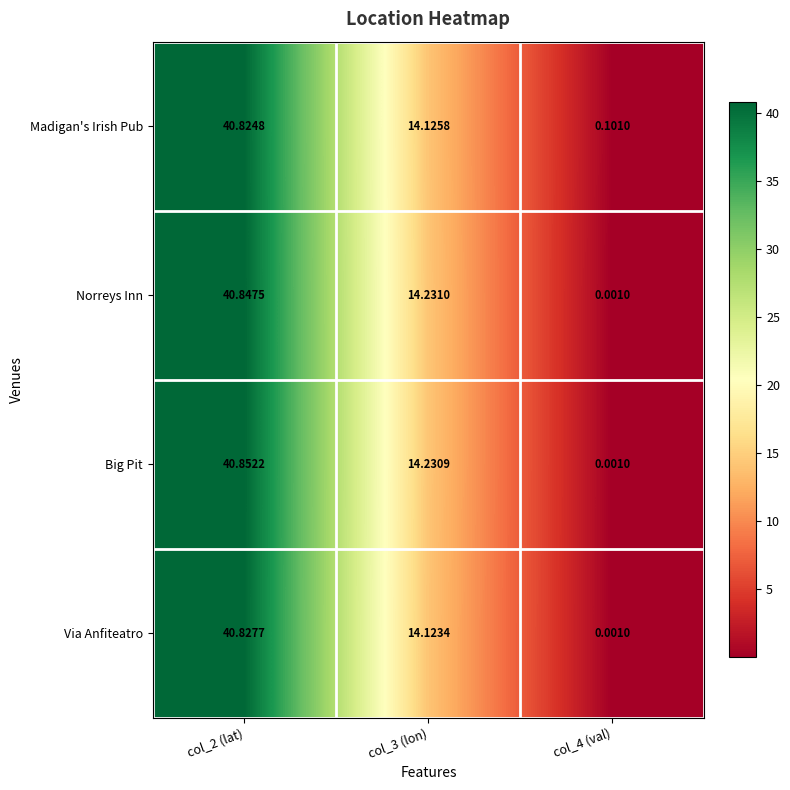

Is the value of Norreys Inn at col_4 (val) greater than the value of Madigan's Irish Pub at col_3 (lon)?

No